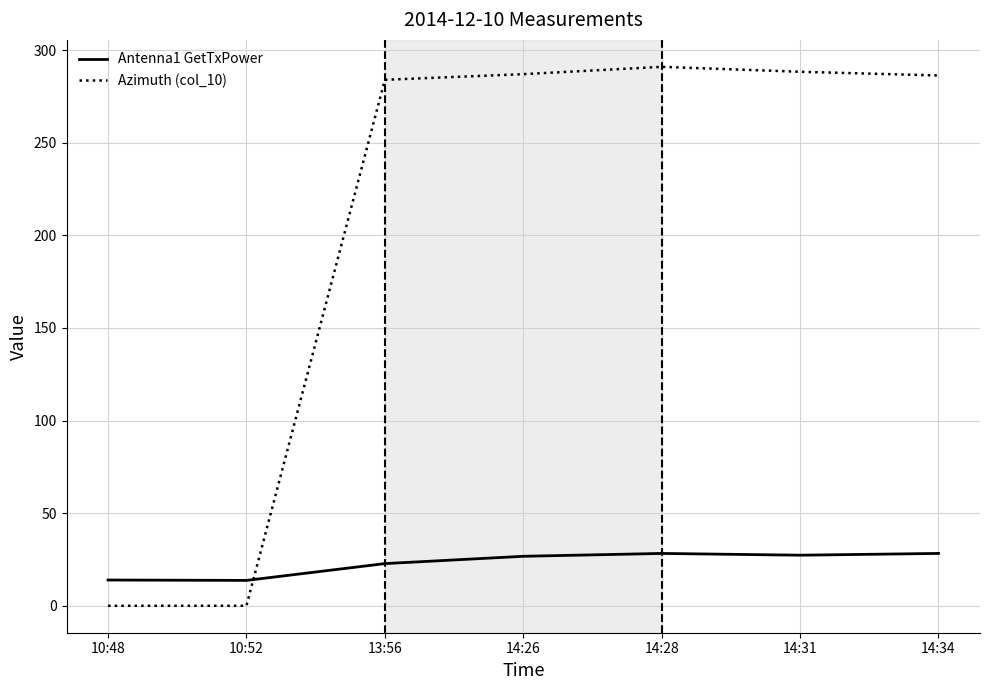

Is it true that Azimuth (col_10) equals 291.0 at 14:28?

True